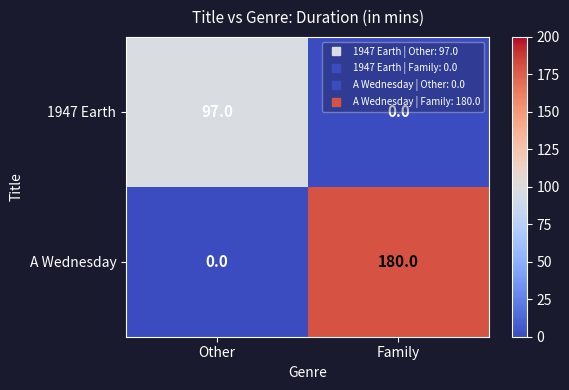

What is the sum of the A Wednesday values at Family and Other?

180